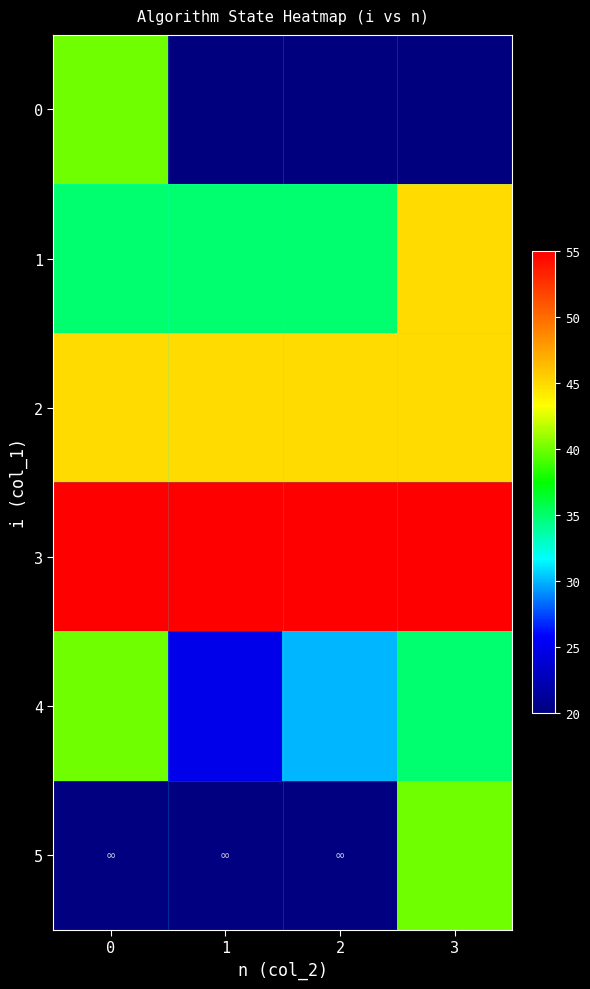

At which category is the sum across all series the highest?

3